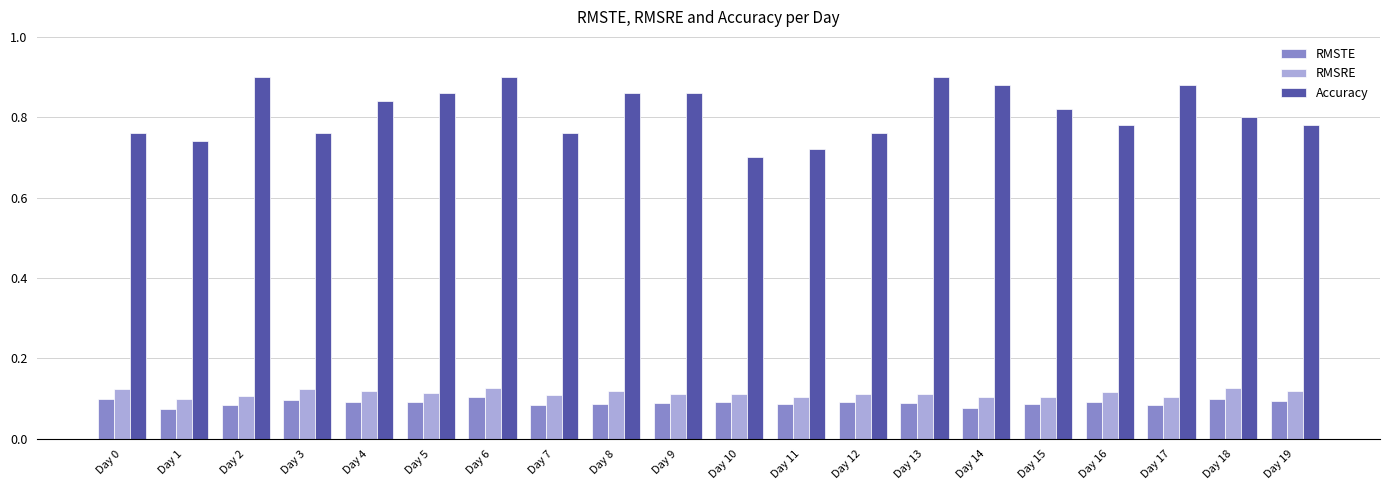

Which series has the largest total across all categories?

Accuracy